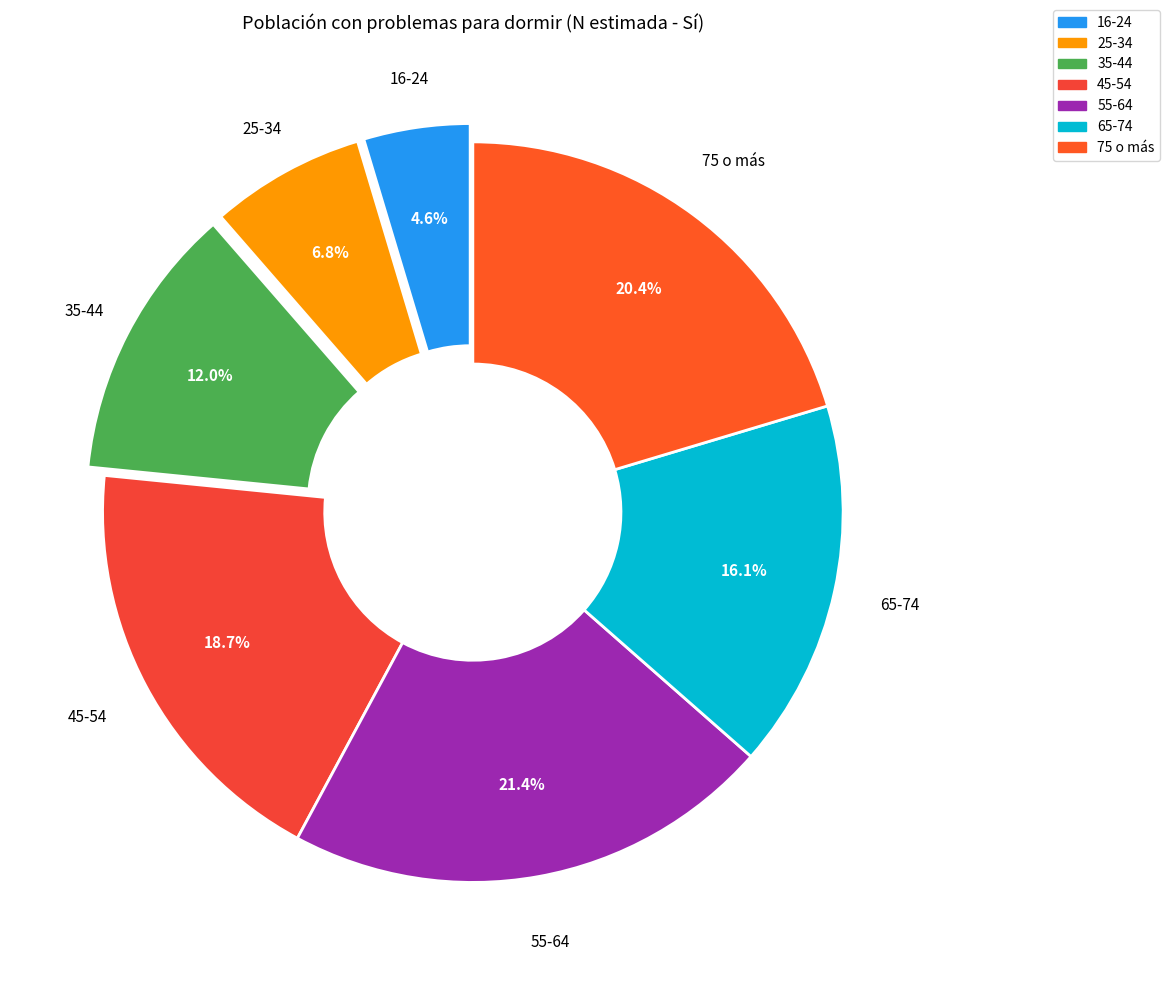

Does 65-74 account for over 50% of the chart?

No